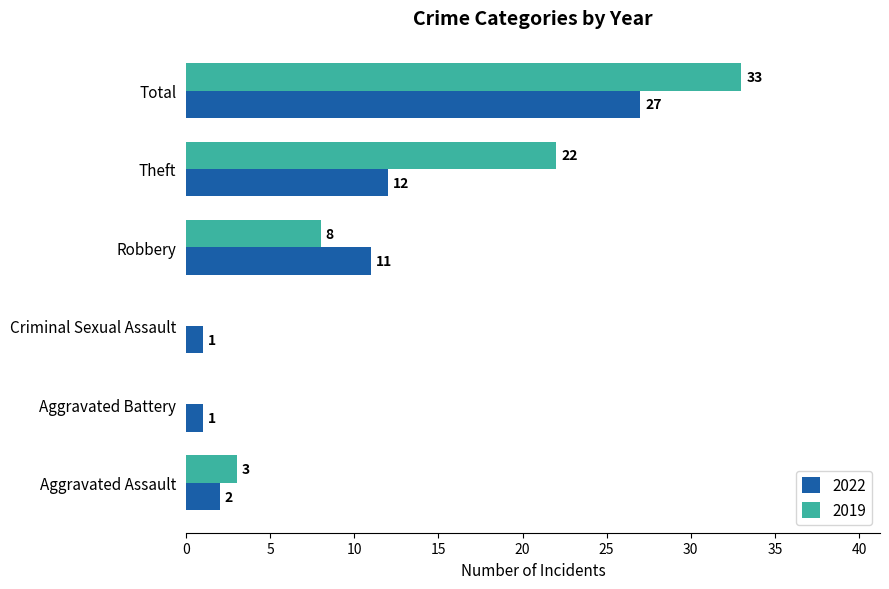

Between Aggravated Battery and Total, which series saw the biggest shift?

2019